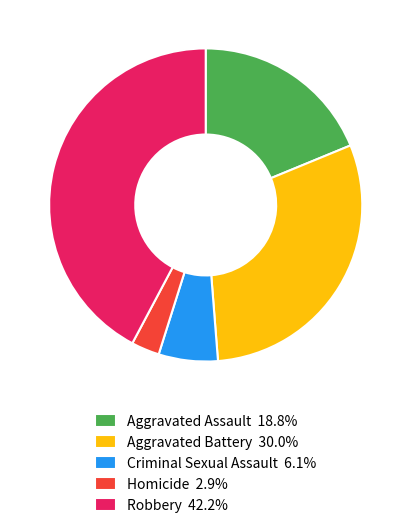

Rank the categories by value from lowest to highest.

Homicide, Criminal Sexual Assault, Aggravated Assault, Aggravated Battery, Robbery